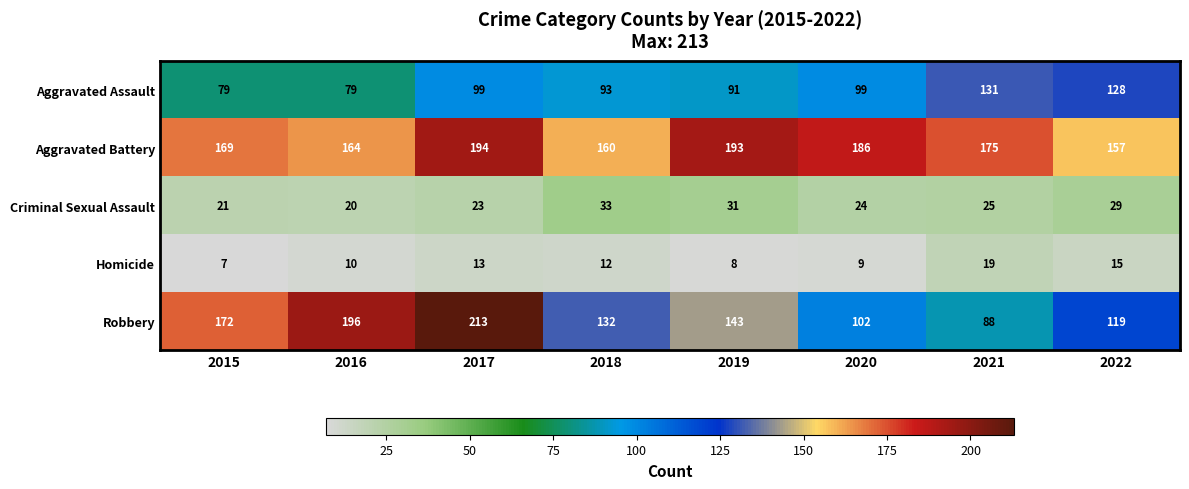

What is the maximum value shown in the chart?

213